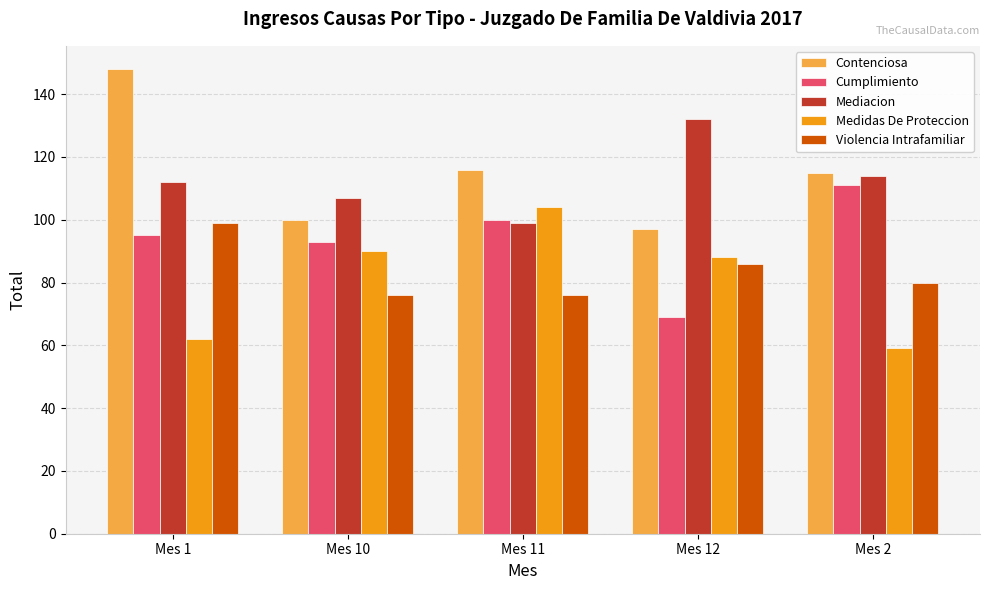

What is the average value of the Mediacion series?

113